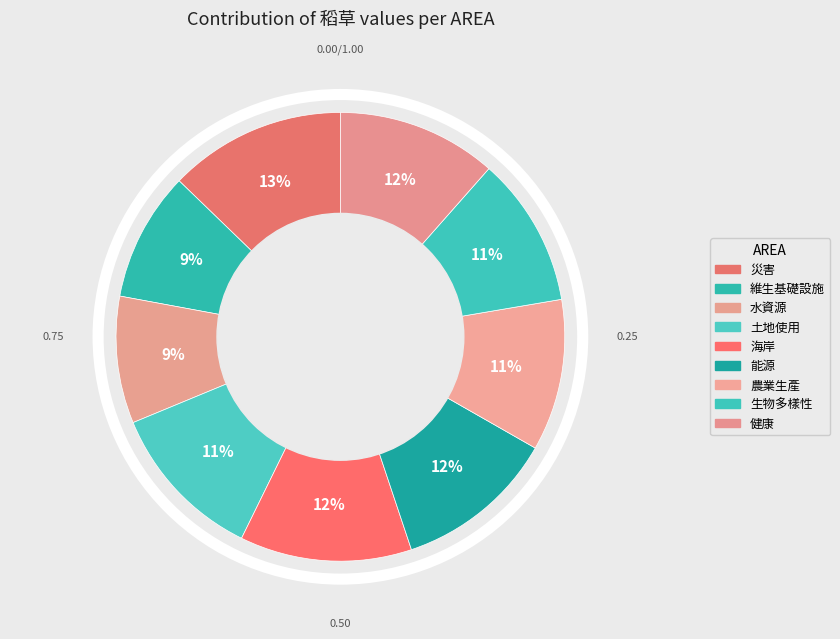

How many slices are in this pie chart?

9